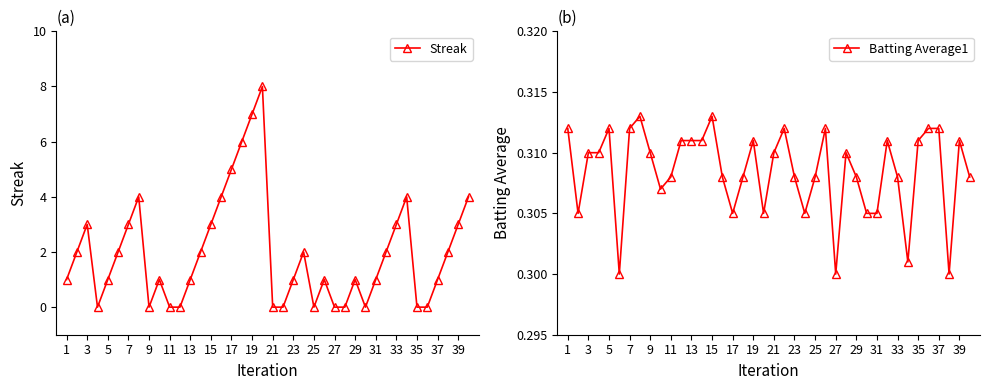

The Streak series shows 3 at 15. True or false?

True